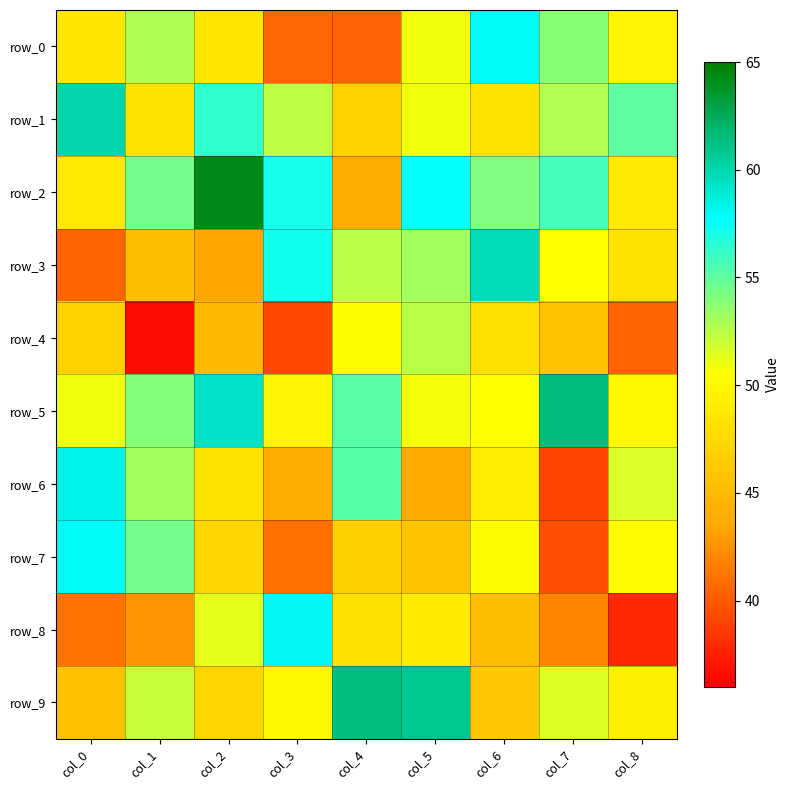

Is it true that row_3 equals 40.5 at col_0?

True